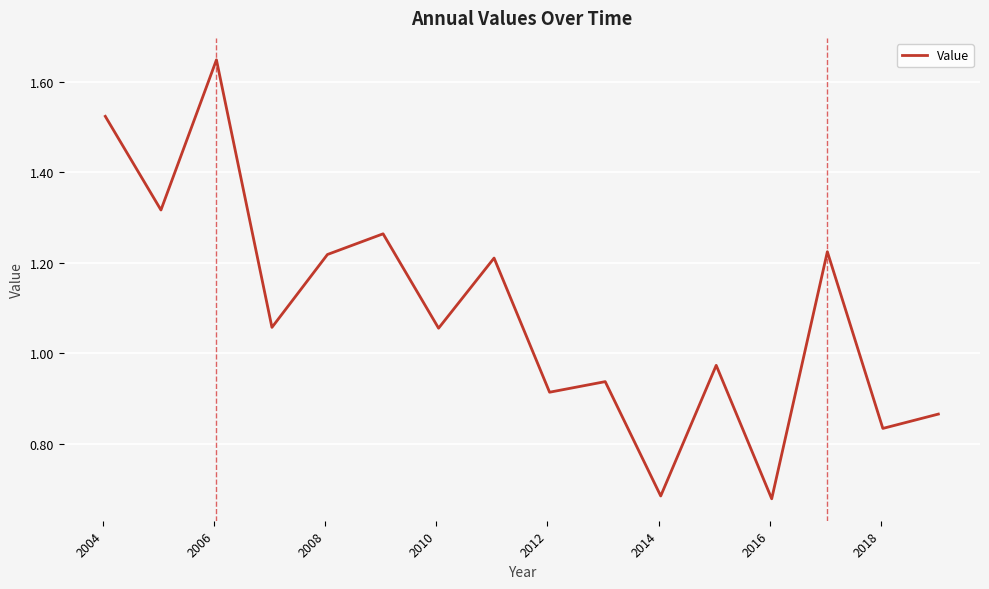

What is the value of the 4th point from the left?

1.1